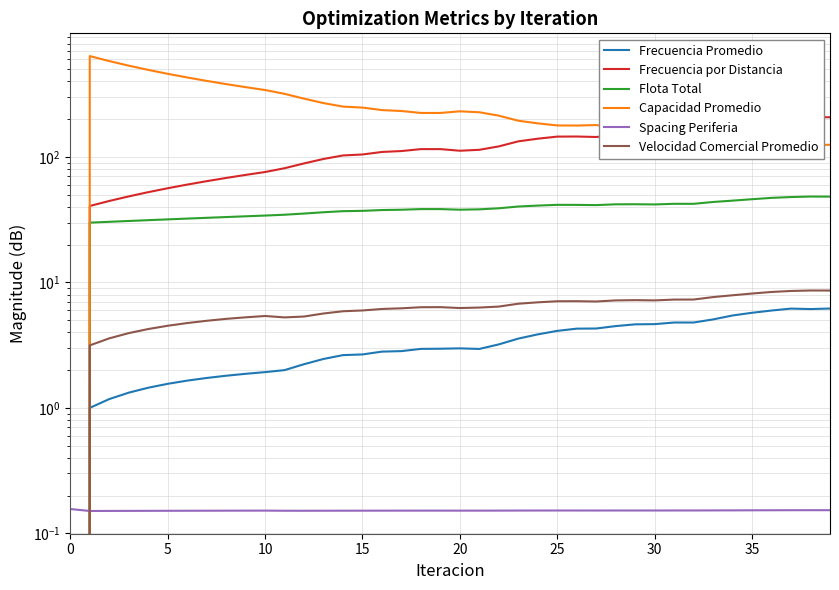

Is the value of Capacidad Promedio at 26 greater than the value of Flota Total at 37?

Yes